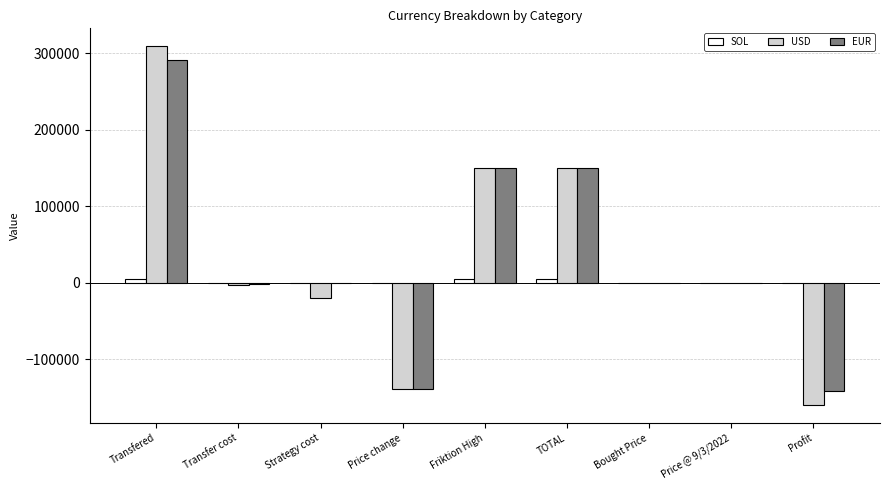

Between Friktion High and Bought Price, which series saw the biggest shift?

EUR